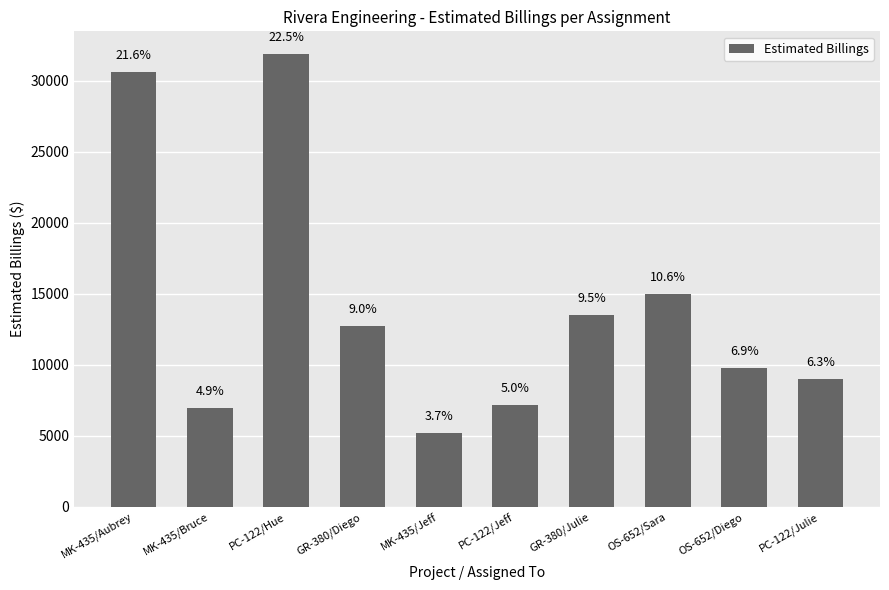

Reading left to right, extract all data points from this chart.

30642.5	6955.0	31900.0	12750.0	5200.0	7150.0	13500.0	15000.0	9775.0	9000.0